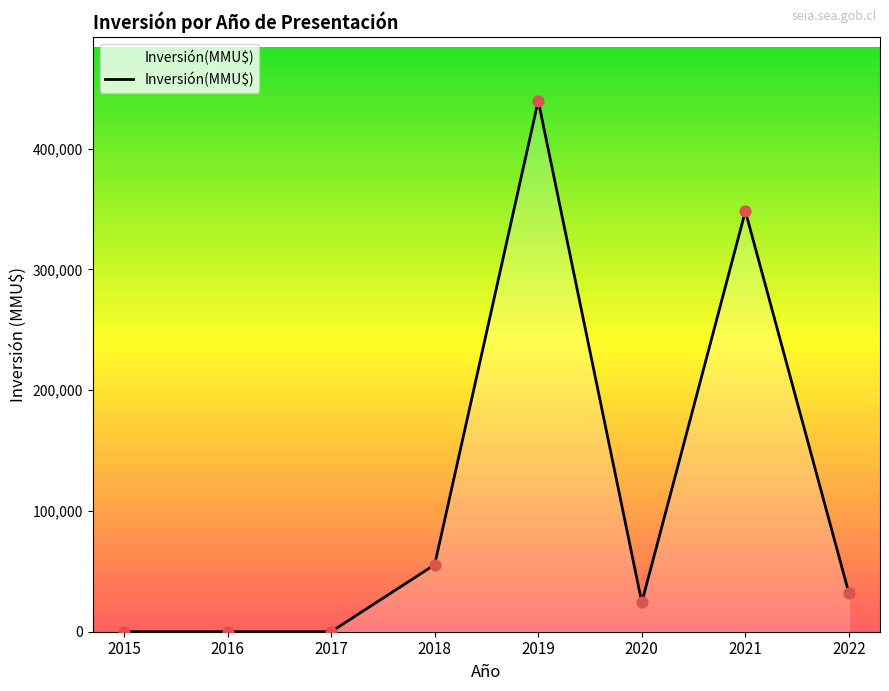

What is the change in value from 2018 to 2022?

-23635